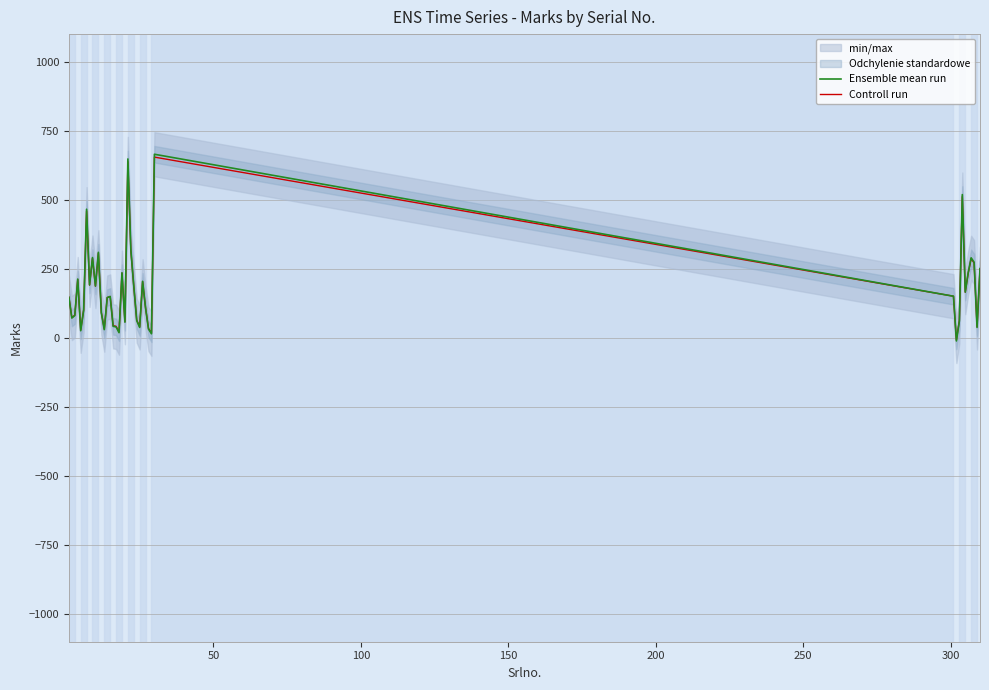

What is the maximum value for Ensemble mean run?

665.0